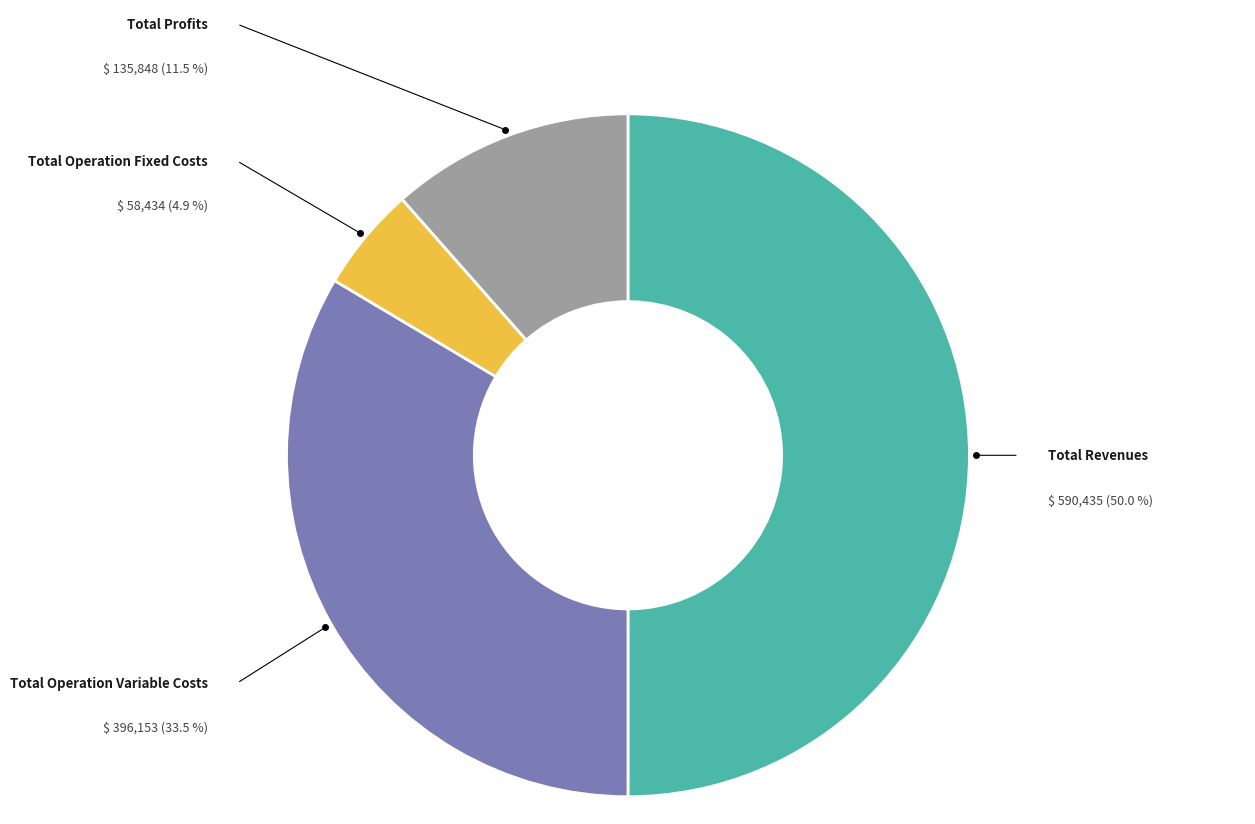

How many slices are in this pie chart?

4